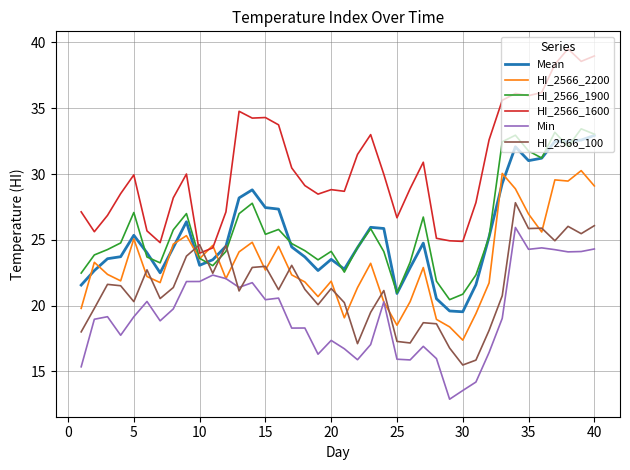

Which series has the largest range (max minus min)?

HI_2566_1600